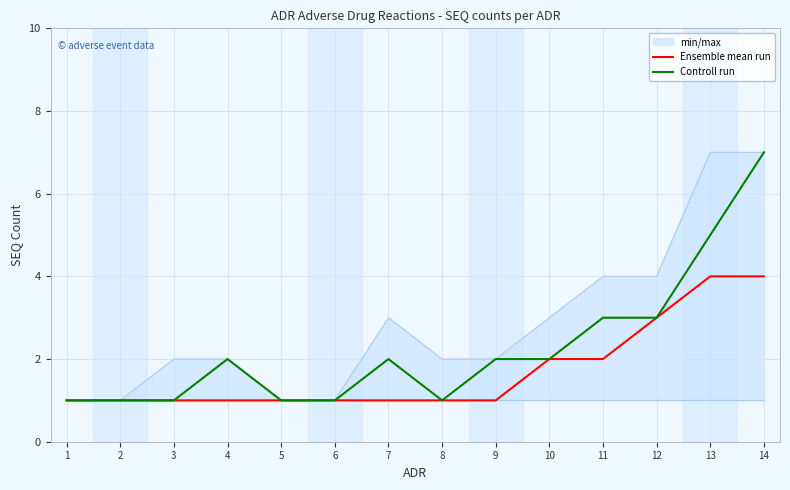

True or false: Ensemble mean run has a value of 0 at 7.

False